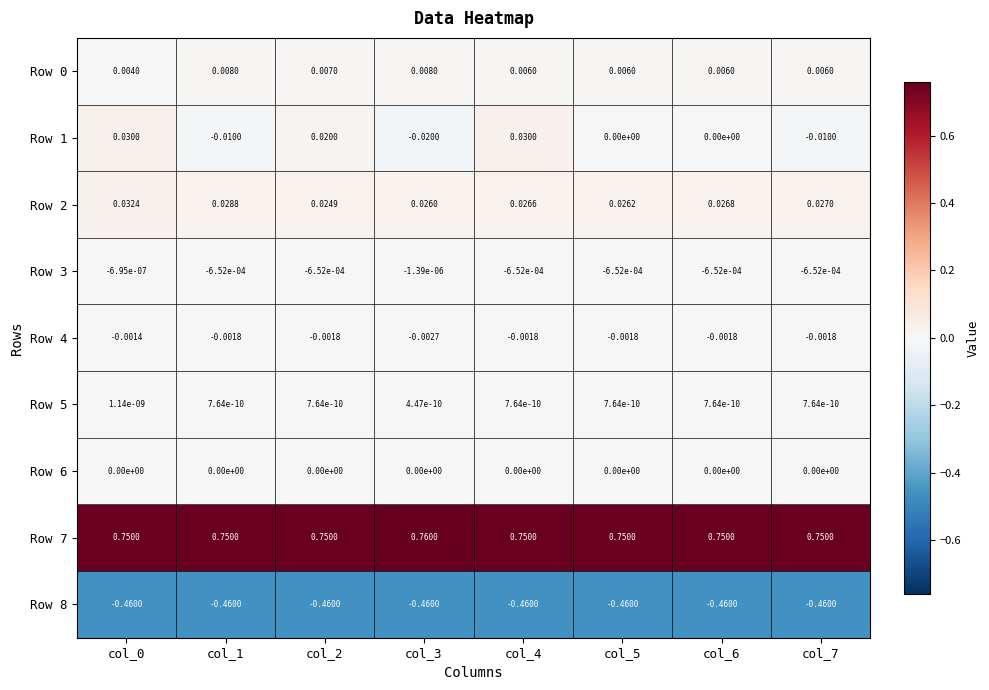

Is the value of Row 4 at col_2 greater than the value of Row 1 at col_0?

No